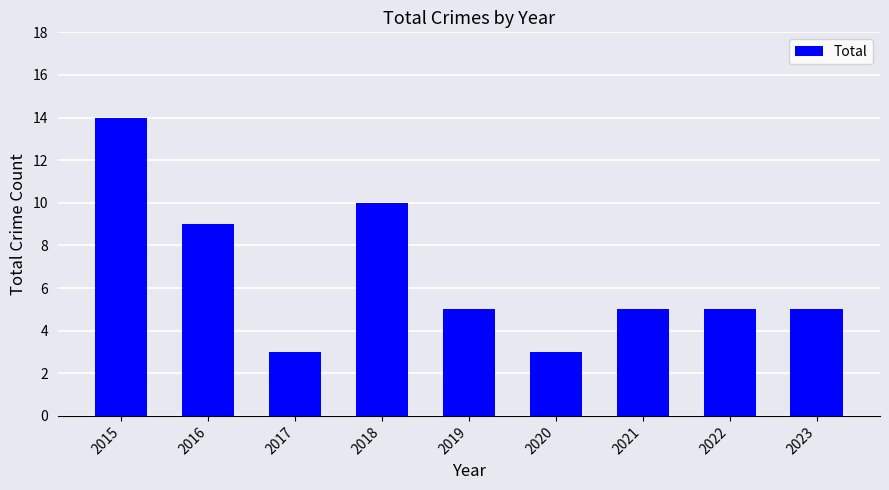

What is the difference between the second highest and minimum values?

7